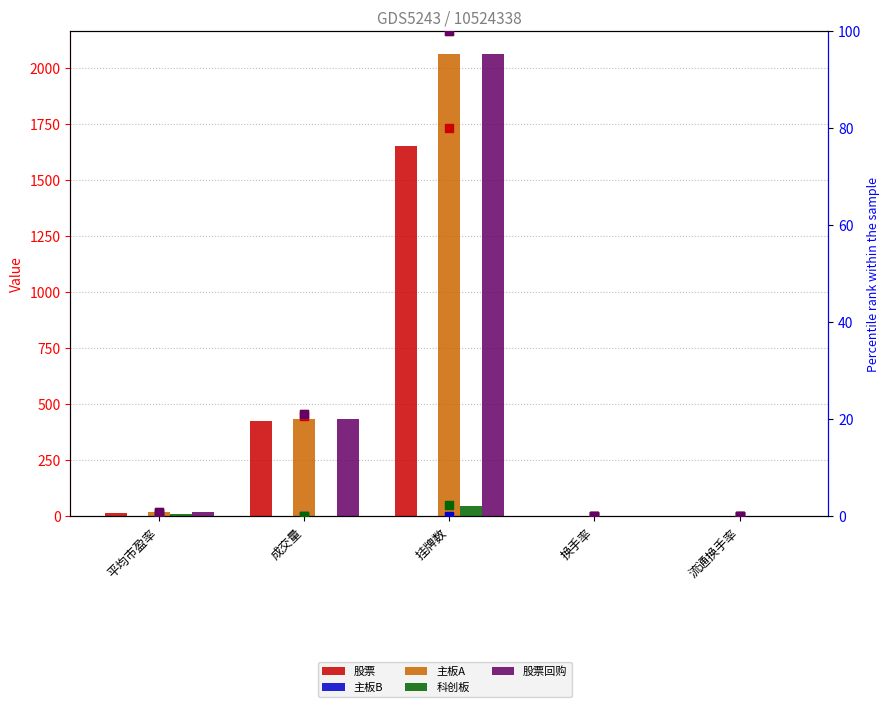

Which series has the largest Y range (max minus min)?

股票回购